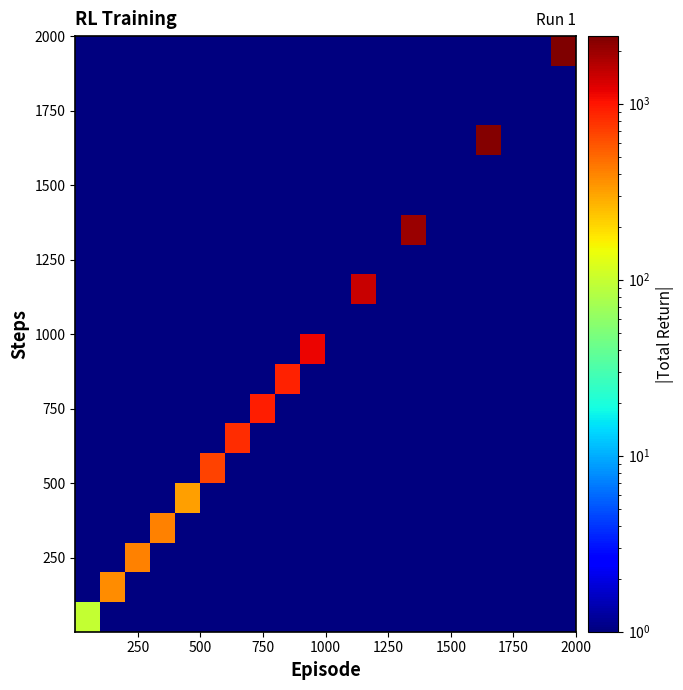

What is the greatest value displayed?

2421.0